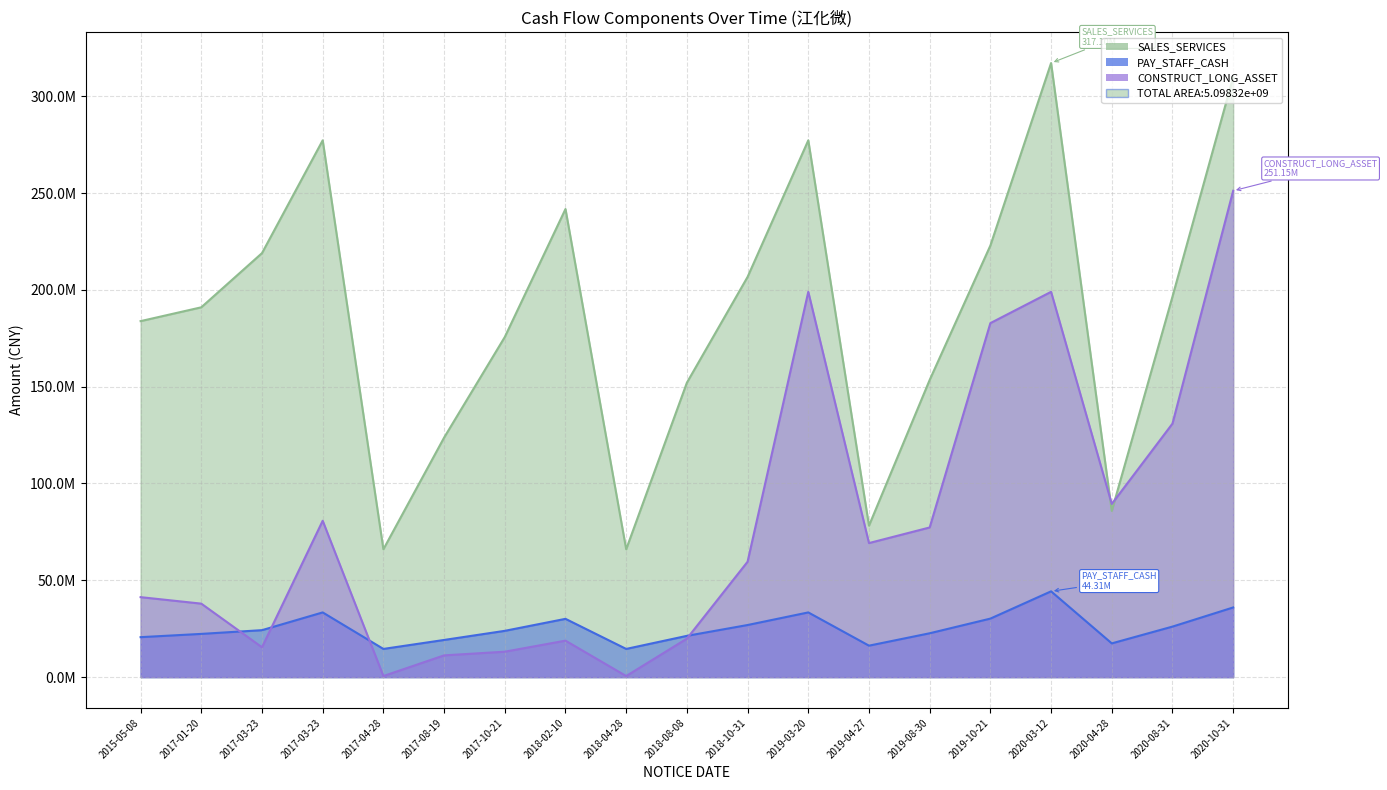

At which category is the sum across all series the highest?

2020-10-31